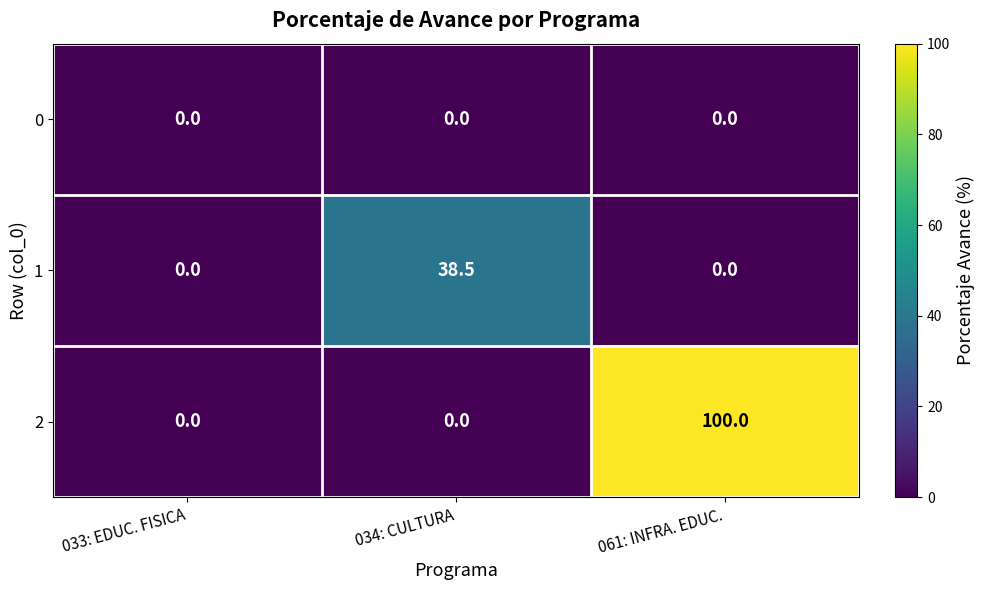

At which category is the sum across all series the highest?

061: INFRA. EDUC.